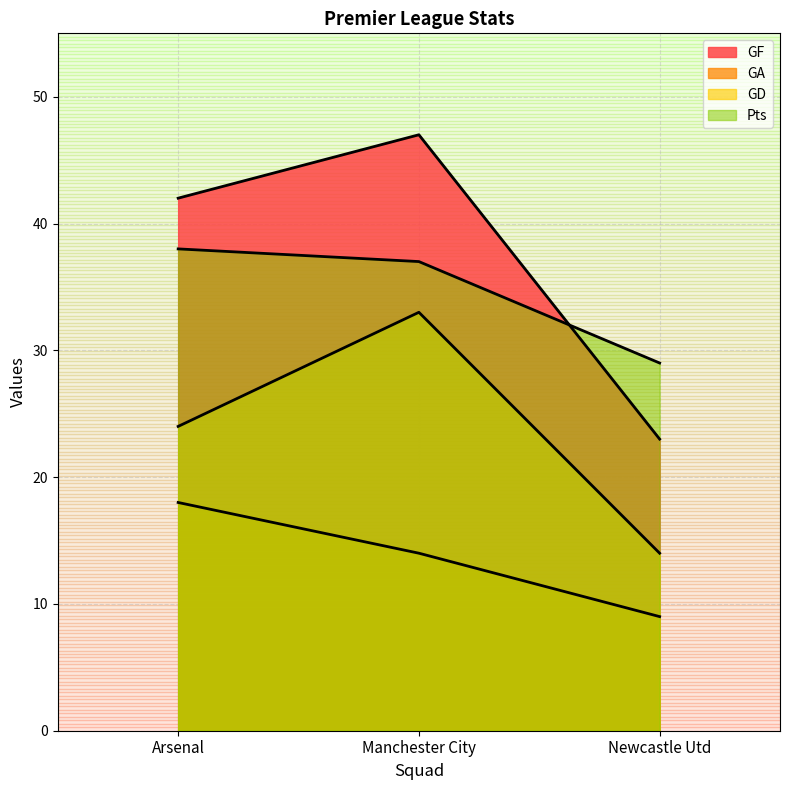

At which category does the chart reach its peak across all series?

Manchester City